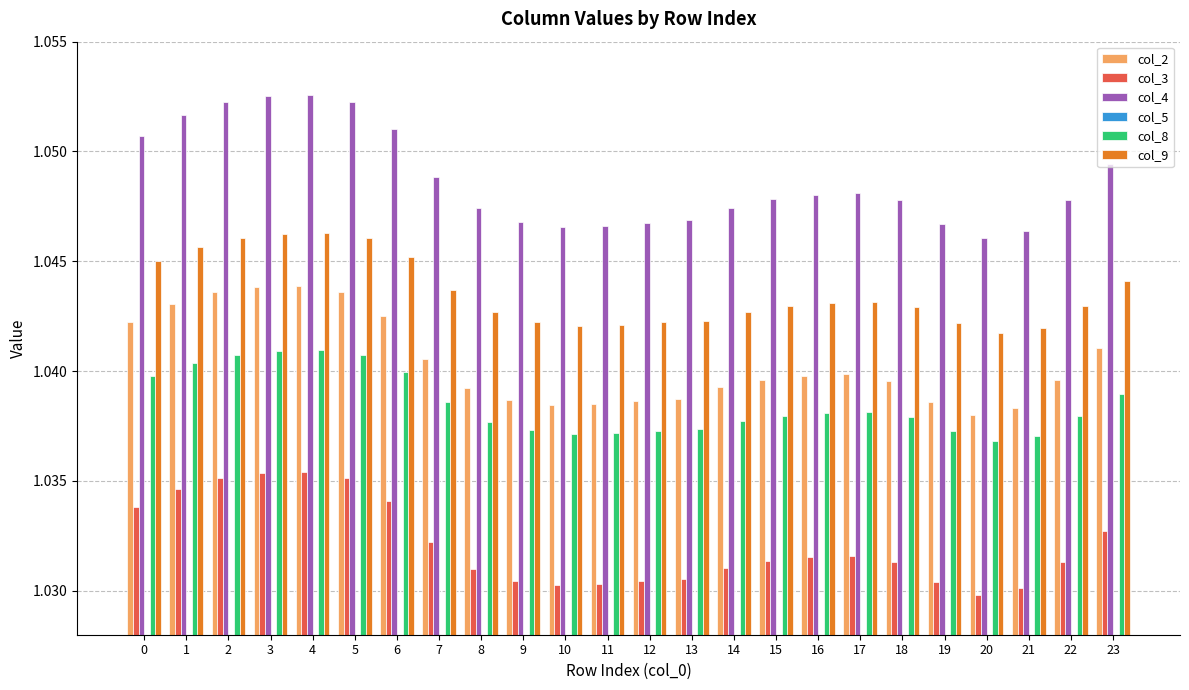

What is the average value of the col_2 series?

1.0